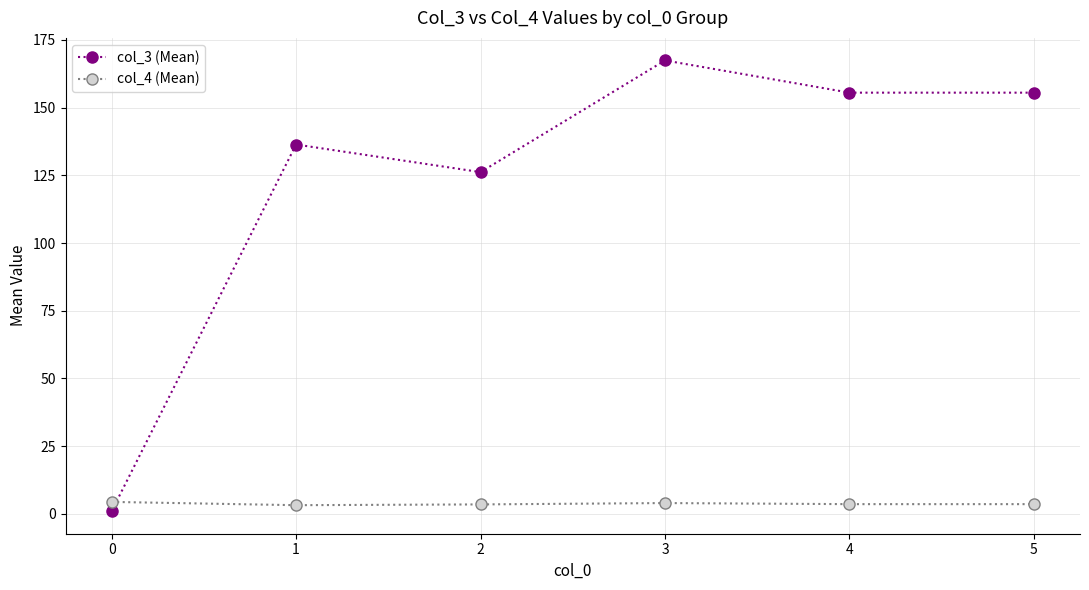

In col_3 (Mean), how many points are higher than both neighbors (excluding endpoints)?

2